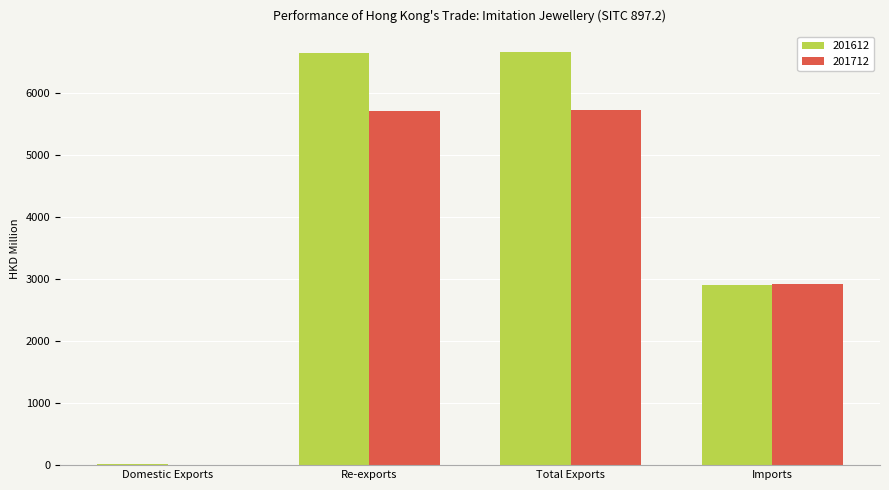

Is the value of 201712 at Re-exports greater than the value of 201612 at Domestic Exports?

Yes